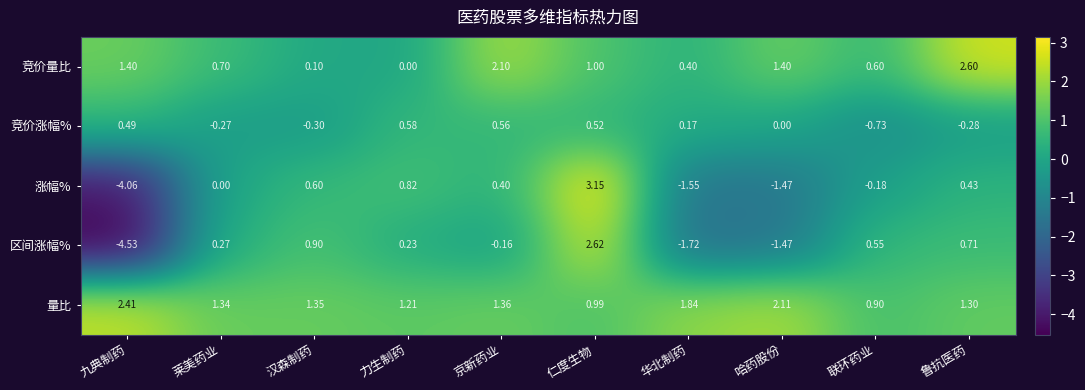

Which series has the widest spread of values?

涨幅%